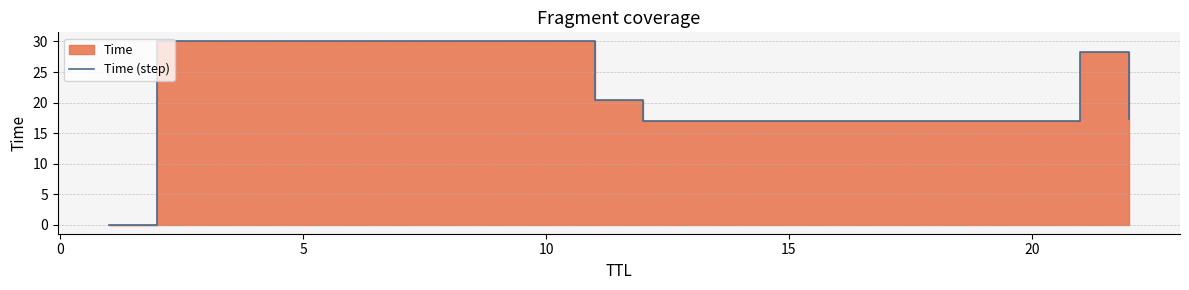

Does the chart have visible grid lines?

Yes